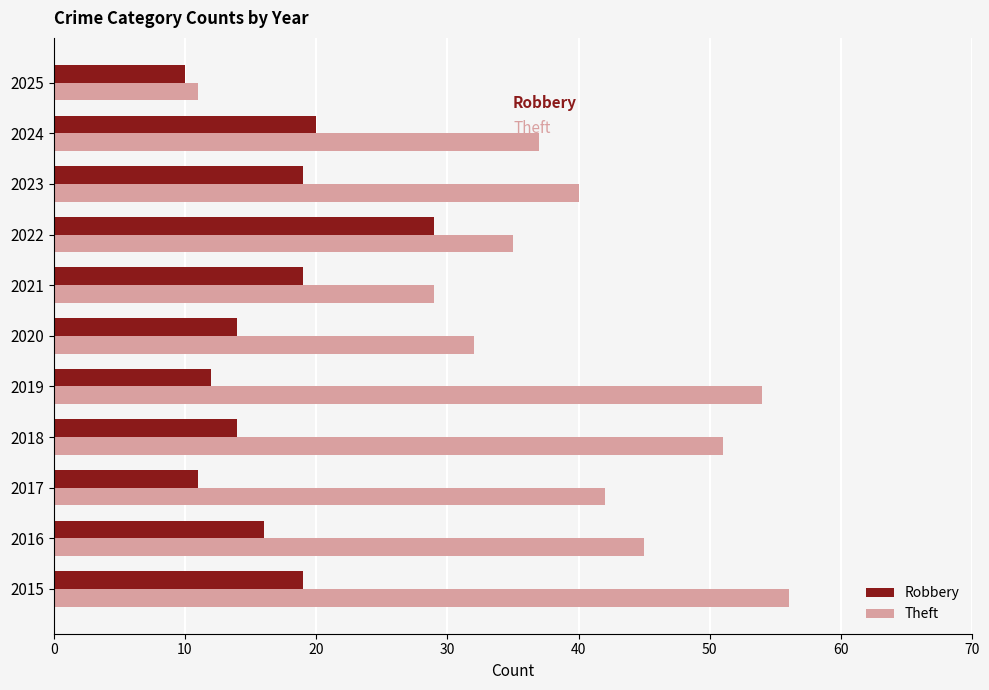

What is the difference between the maximum and minimum values in the Robbery series?

19